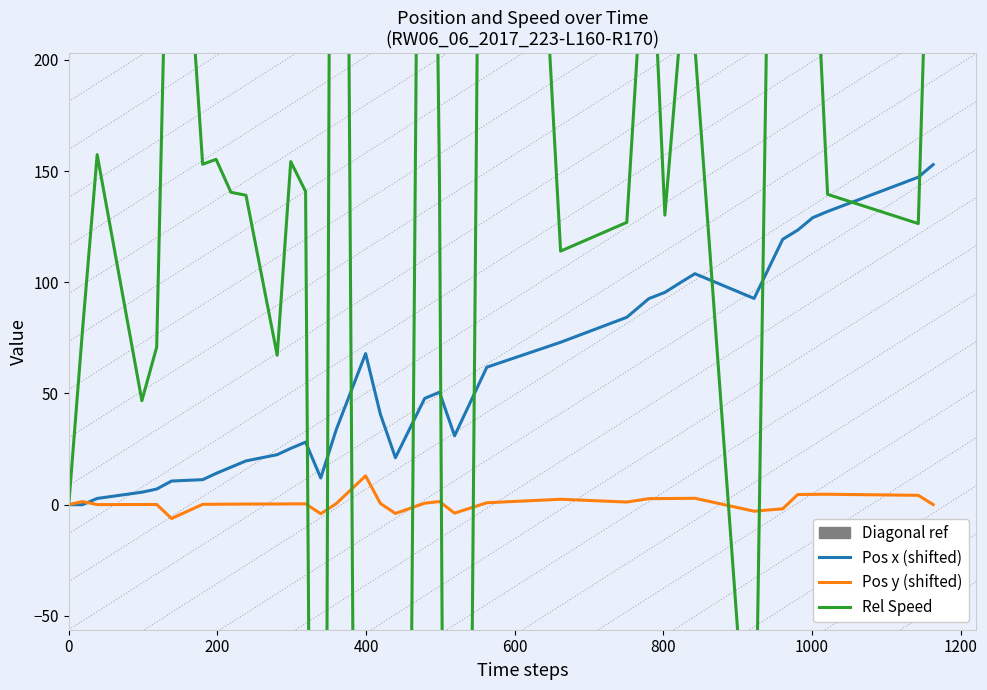

Is it true that Pos y (shifted) equals 2.5 at 19?

False